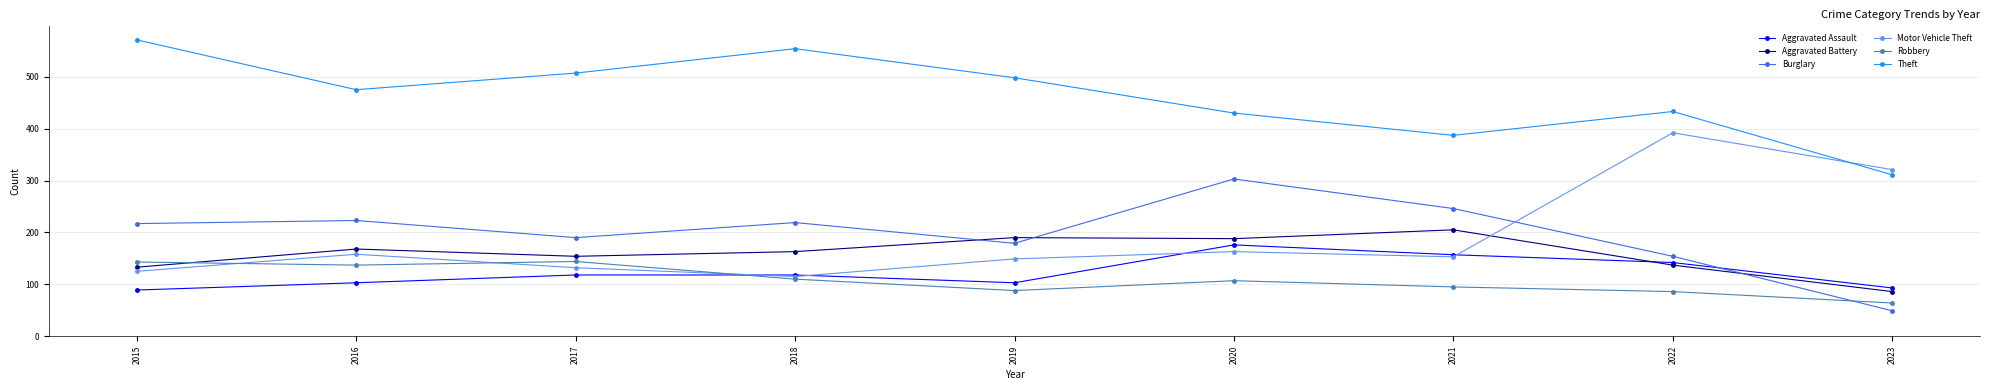

Which category has the highest value in the Aggravated Assault series?

2020